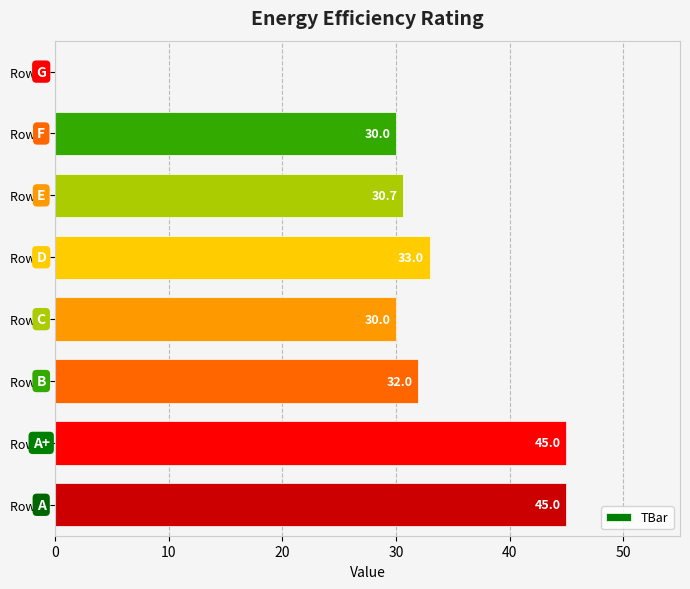

What is the greatest value displayed?

45.0